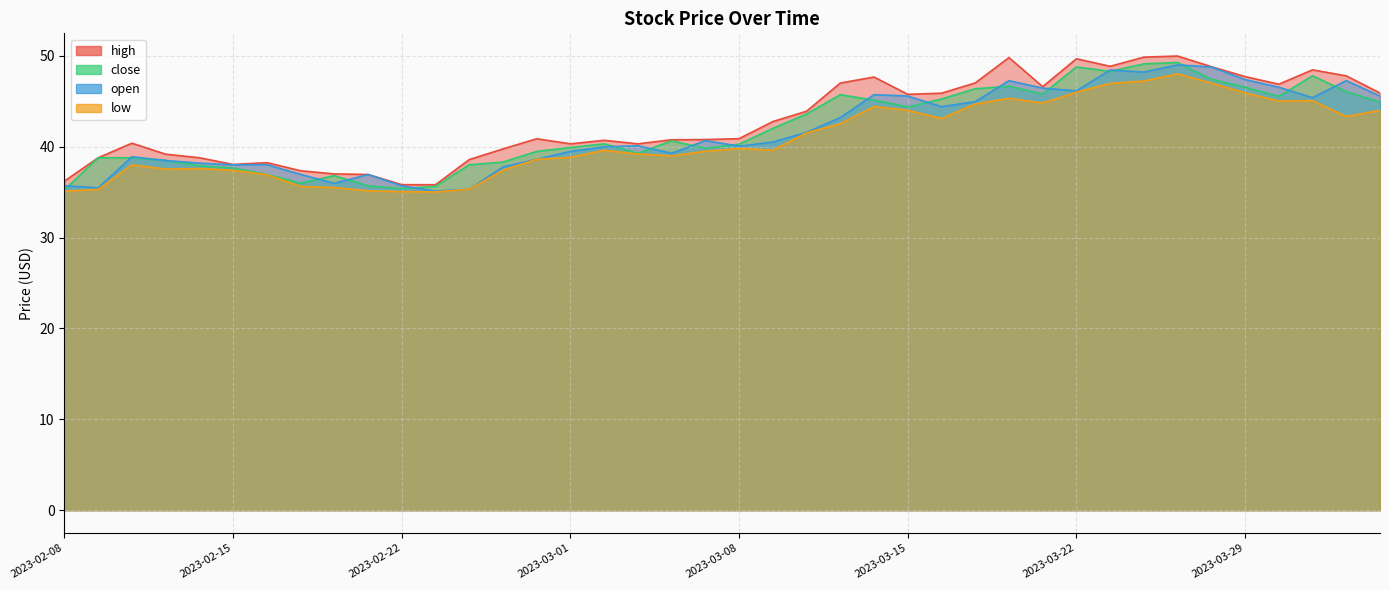

At which label does high reach its minimum?

2023-02-23